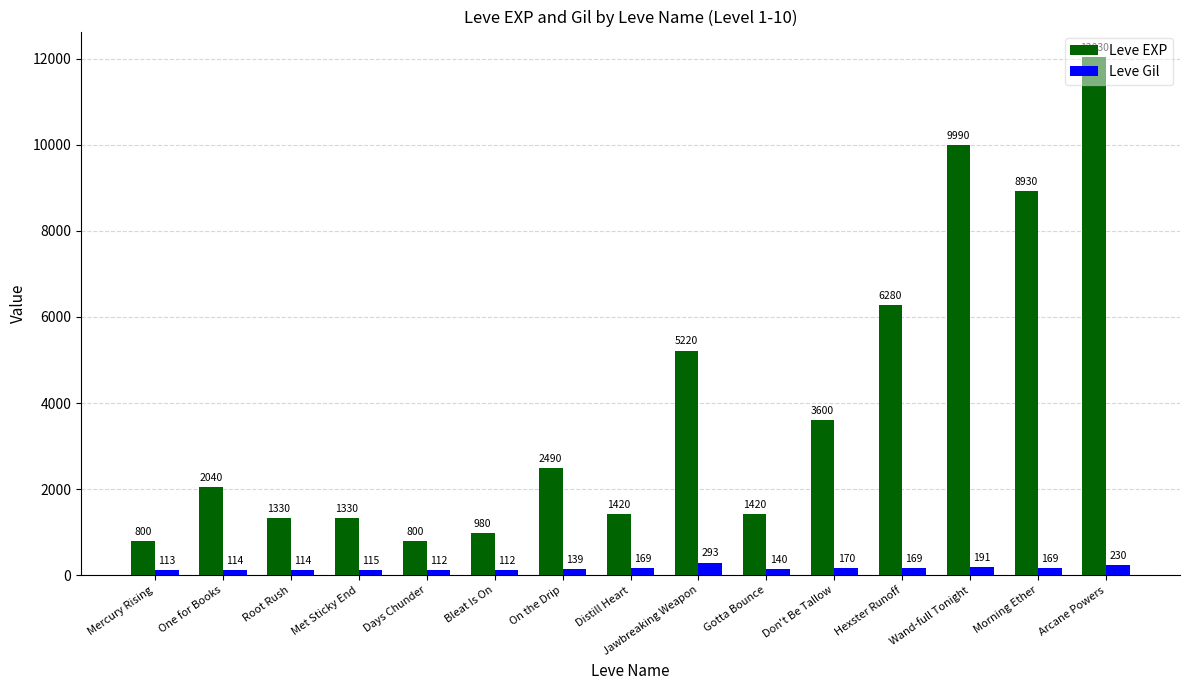

What is the average value of the Leve EXP series?

3911